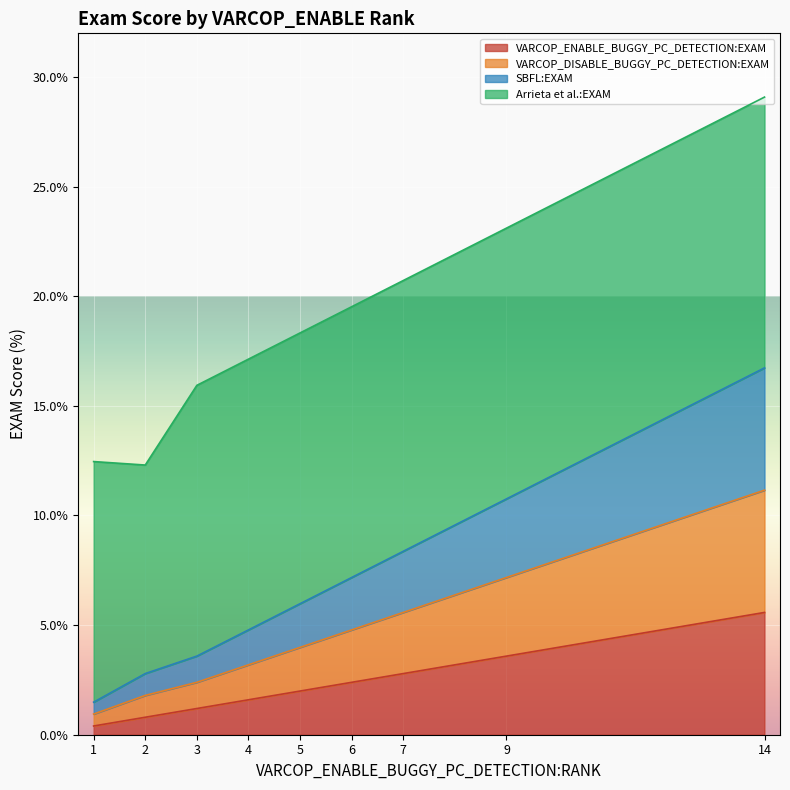

Is it true that VARCOP_ENABLE_BUGGY_PC_DETECTION:EXAM equals 0.4 at 1?

True